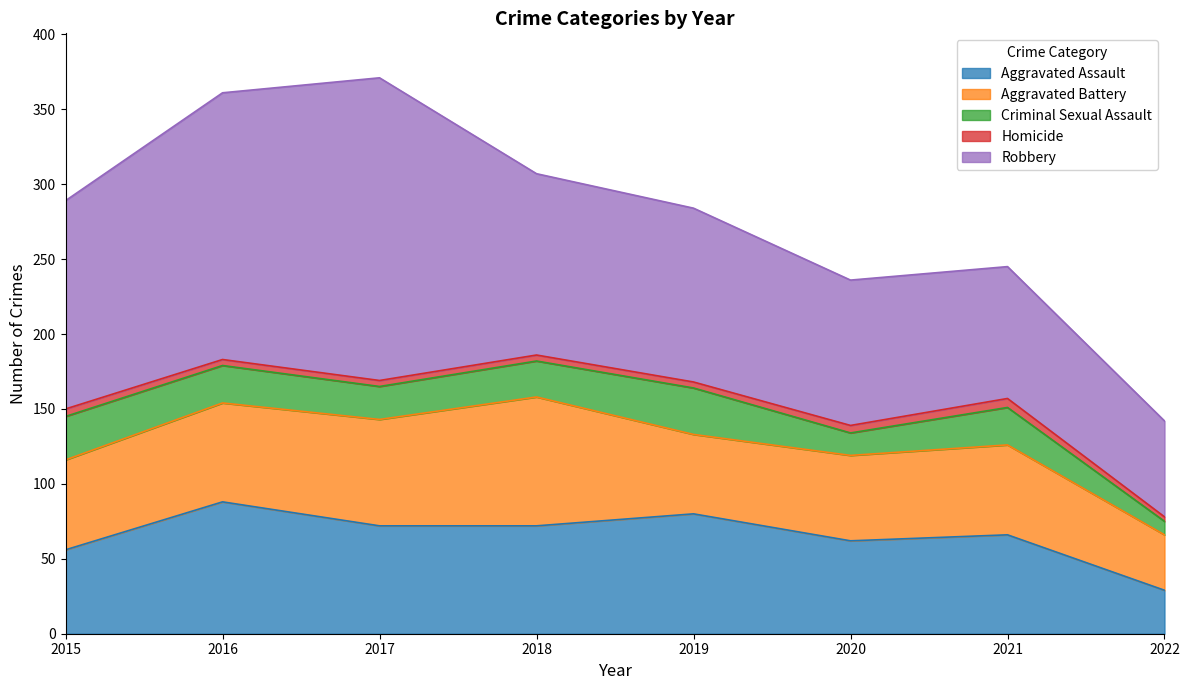

How many lines are shown in the chart?

5